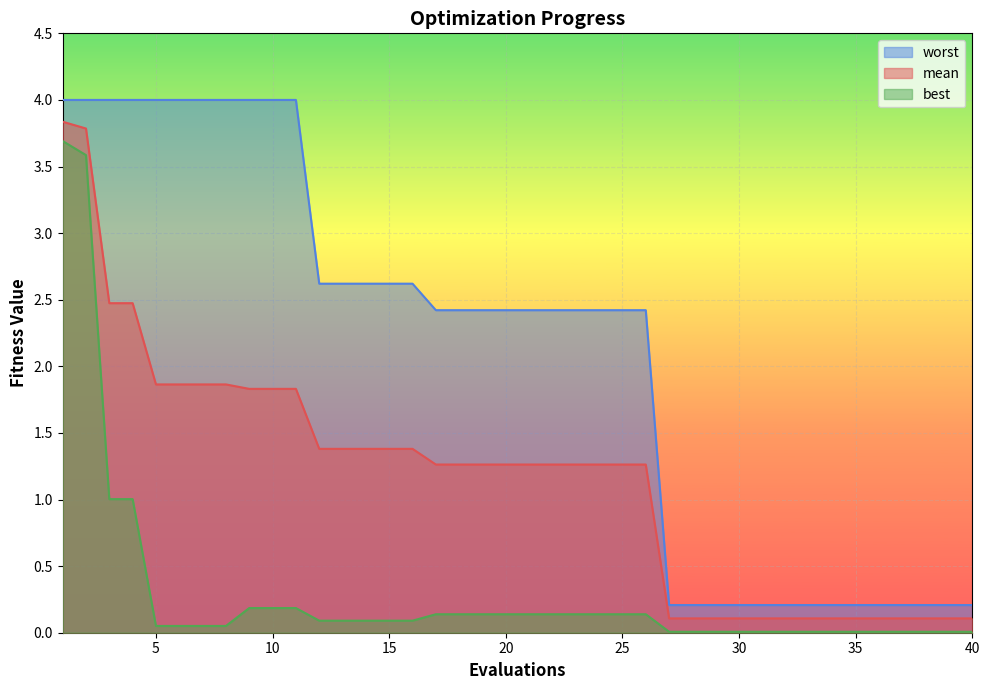

Rank the categories by best value from highest to lowest.

1, 2, 3, 4, 9, 10, 11, 17, 18, 19, 20, 21, 22, 23, 24, 25, 26, 12, 13, 14, 15, 16, 5, 6, 7, 8, 27, 28, 29, 30, 31, 32, 33, 34, 35, 36, 37, 38, 39, 40